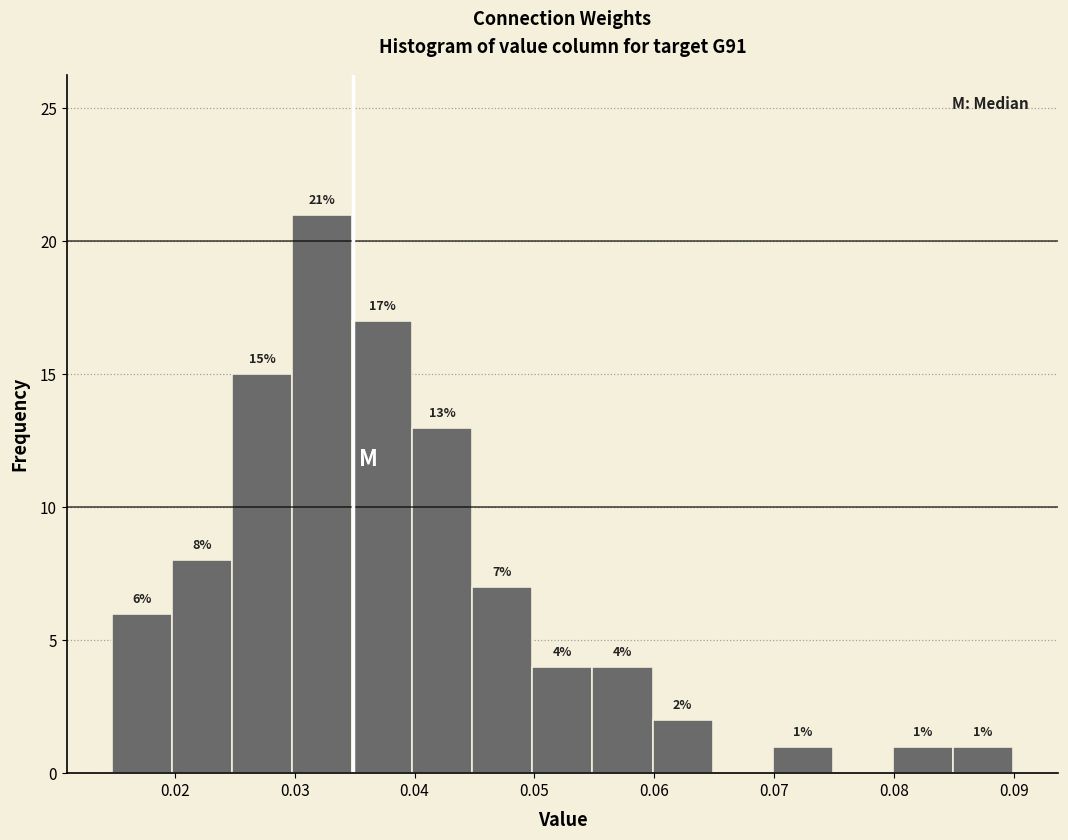

Which range on the x-axis has the tallest bar?

0.030 to 0.035